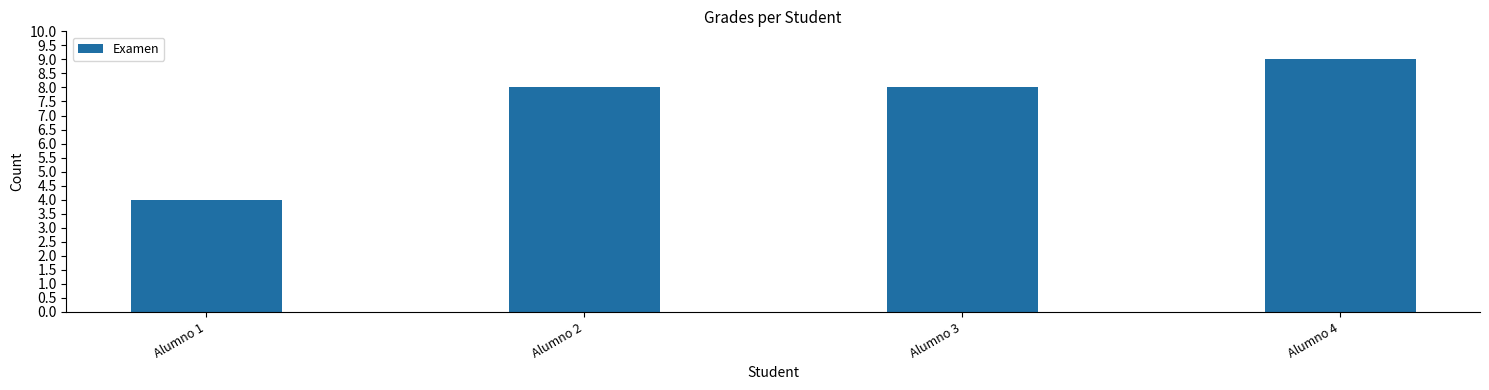

What is the value of the 3rd bar from the left?

8